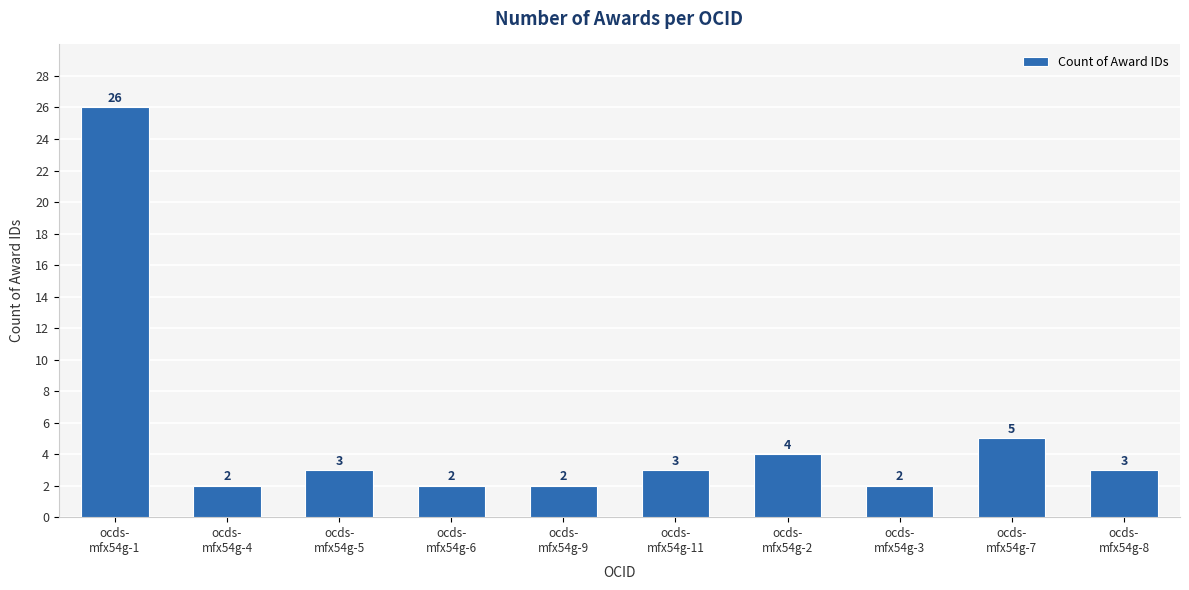

What is the average value?

5